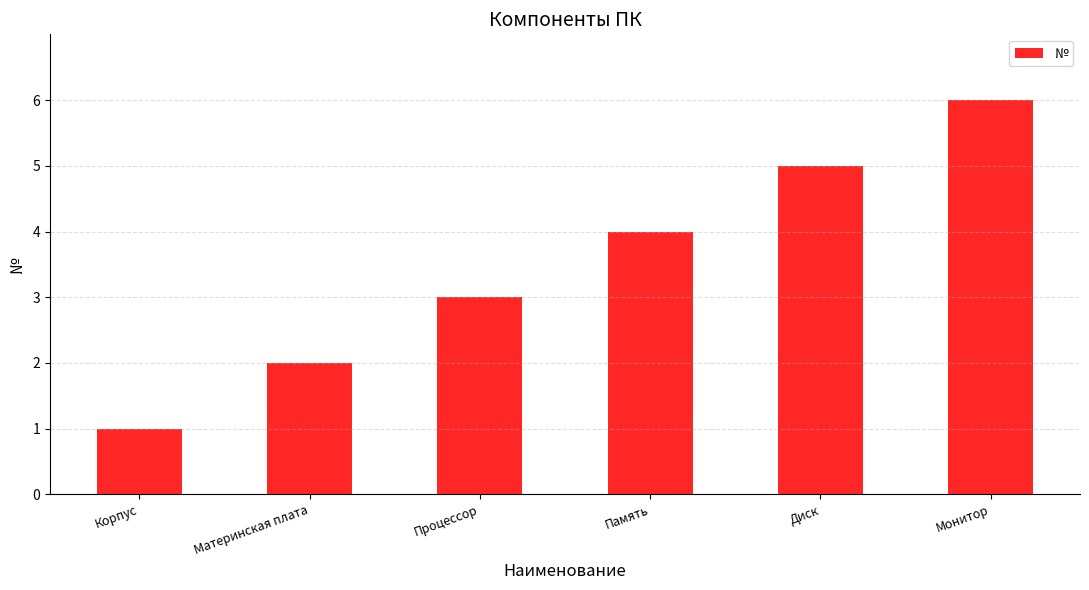

What is the value of the 1st bar from the left?

1